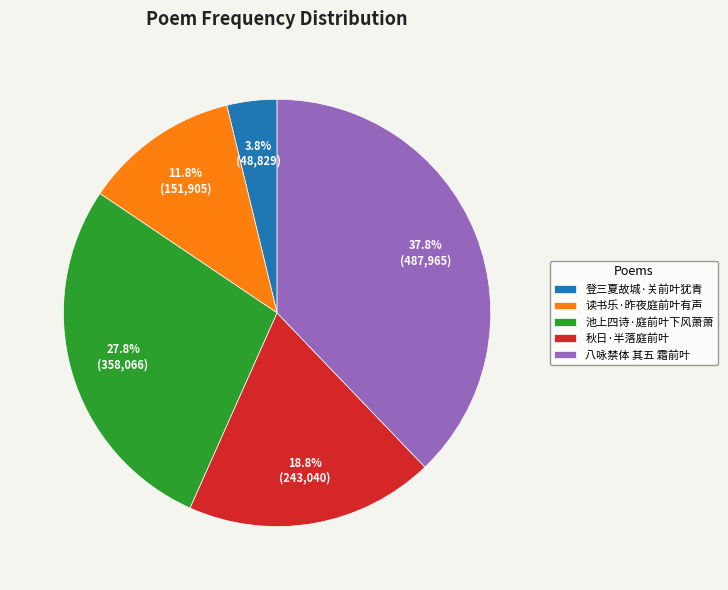

To the nearest percent, what is the difference between the 八咏禁体 其五 霜前叶 and 读书乐·昨夜庭前叶有声 slice percentages?

26%